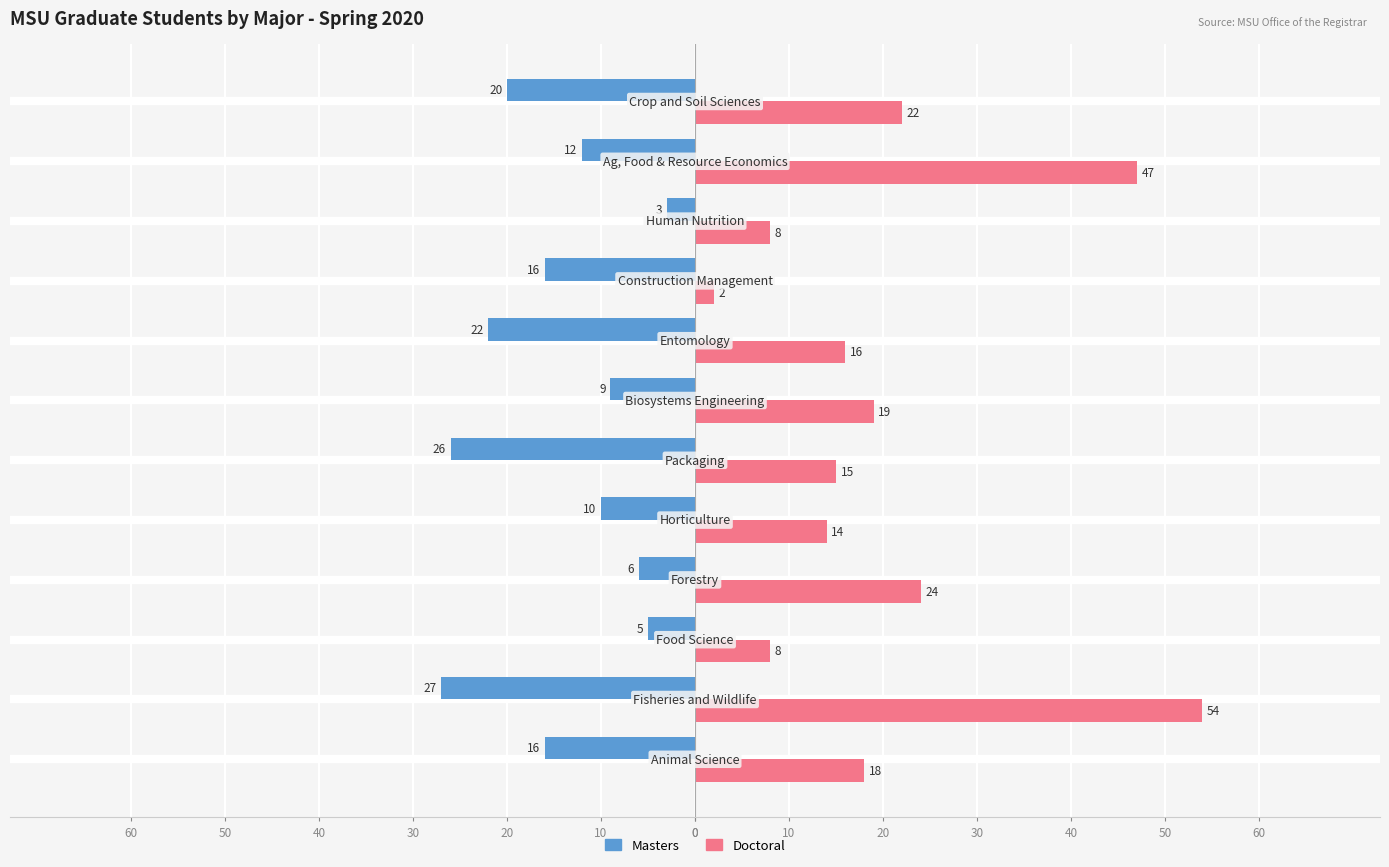

What is the difference between the maximum and minimum values in the Doctoral series?

52